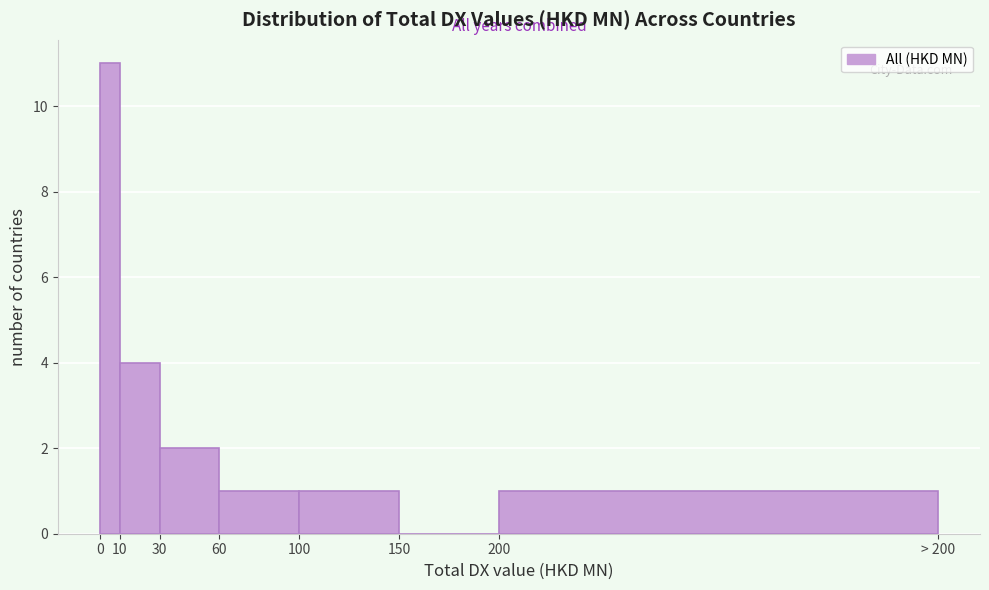

Reading left to right, list all the values displayed in this chart.

0=11	10=4	30=2	60=1	100=1	150=0	200=1